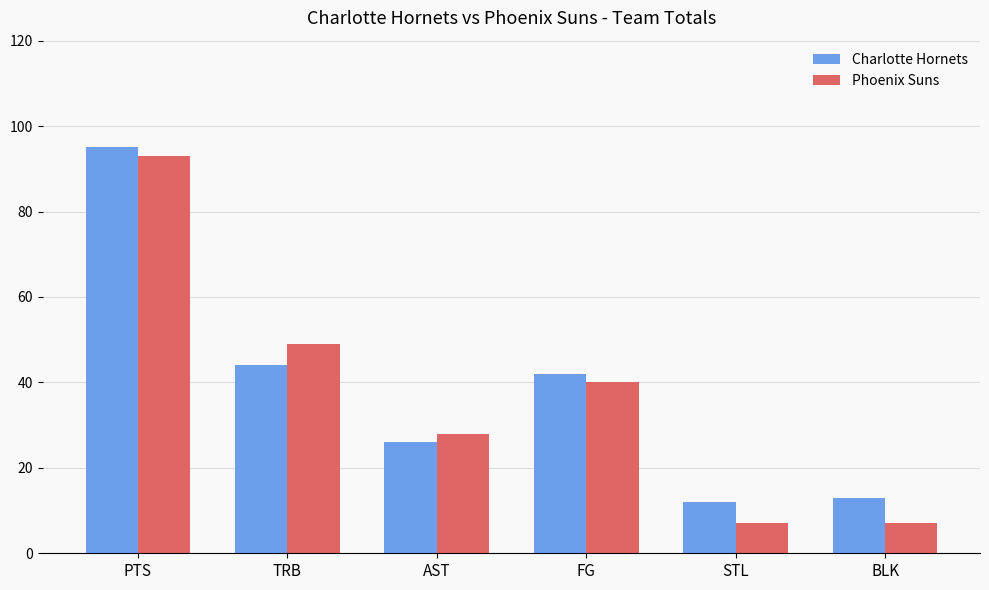

Which series has the largest total across all categories?

Charlotte Hornets